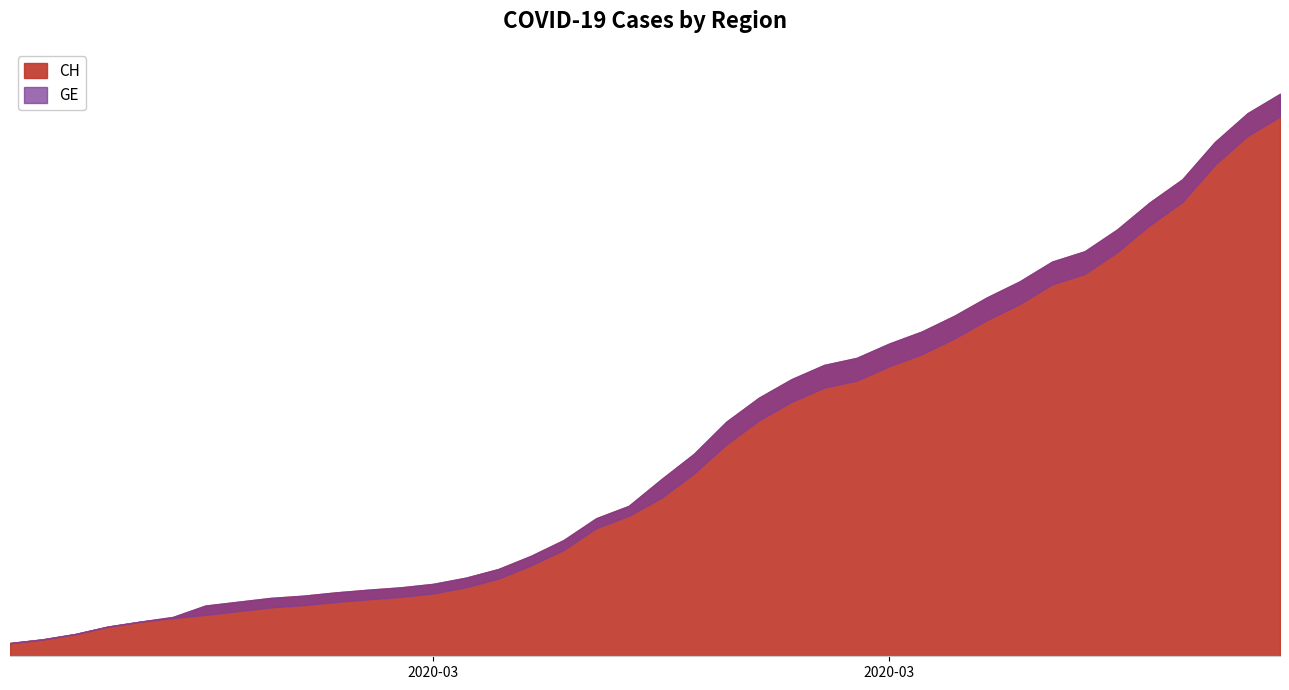

List the series in order of their overall mean, highest first.

CH, GE